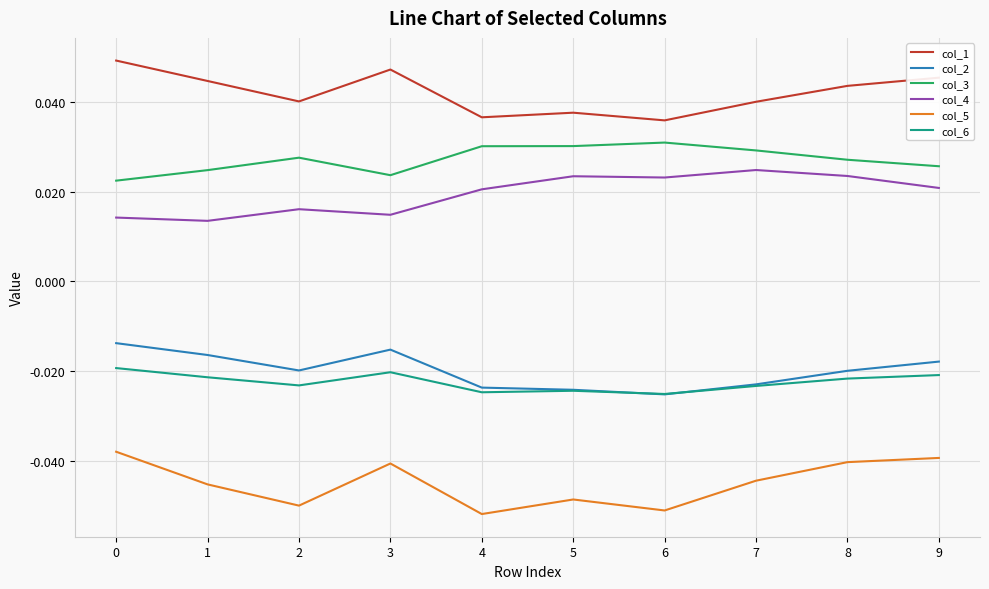

Is the value of col_5 at 3 greater than the value of col_3 at 5?

No